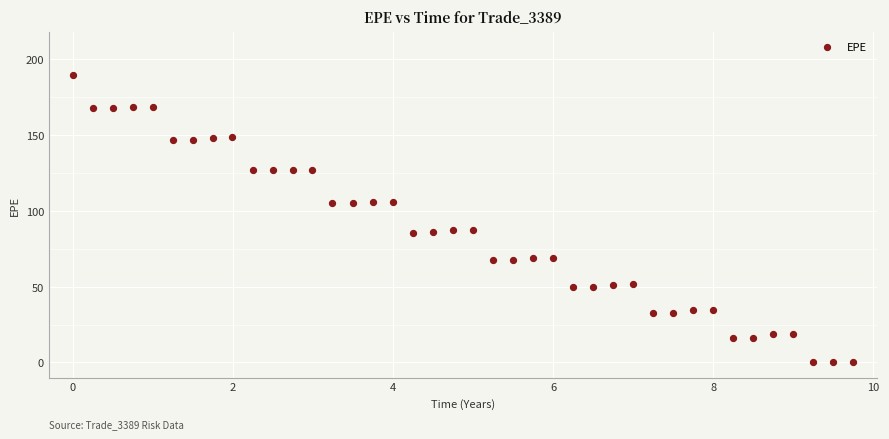

What is the range of X values (max minus min)?

9.8